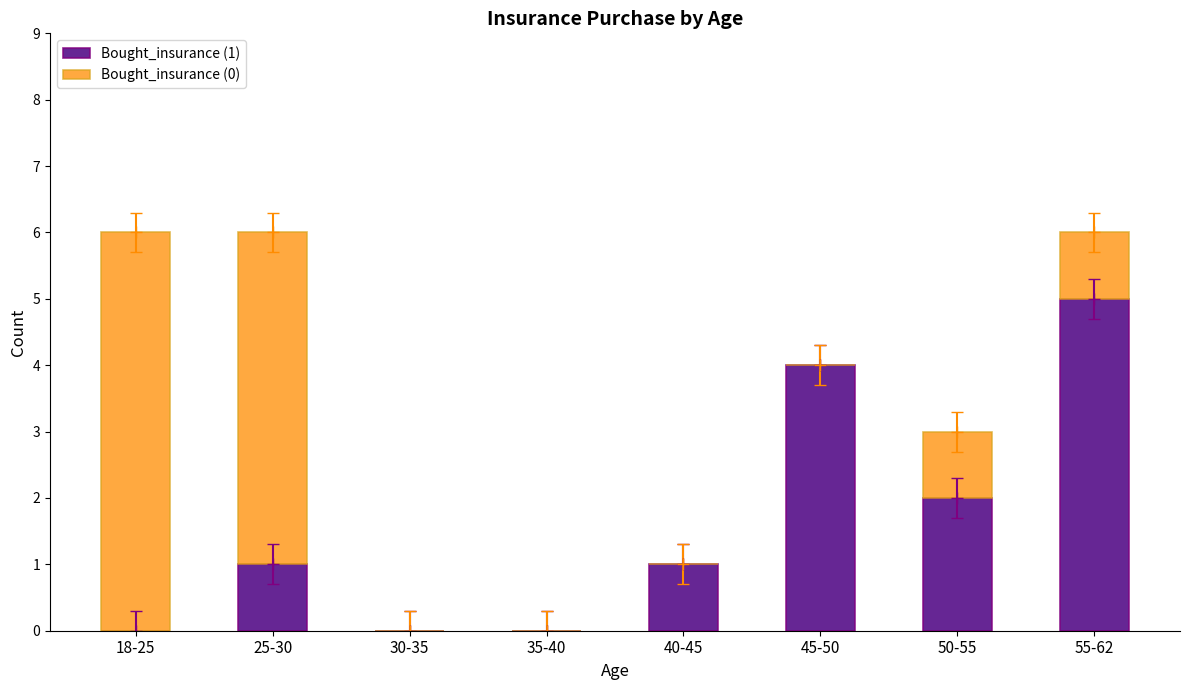

Does the chart contain stacked bars?

Yes